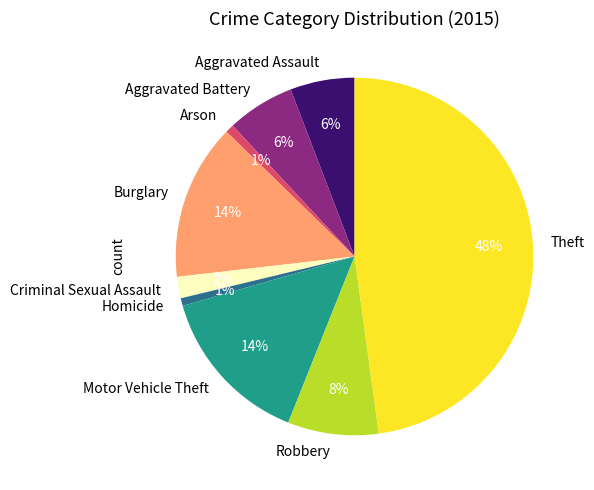

What is the ratio of the value at Burglary to the value at Aggravated Battery?

2.3